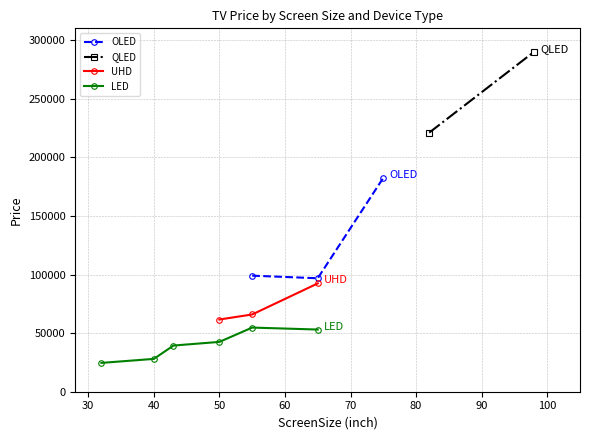

Is this an area chart (filled region under the line)?

No